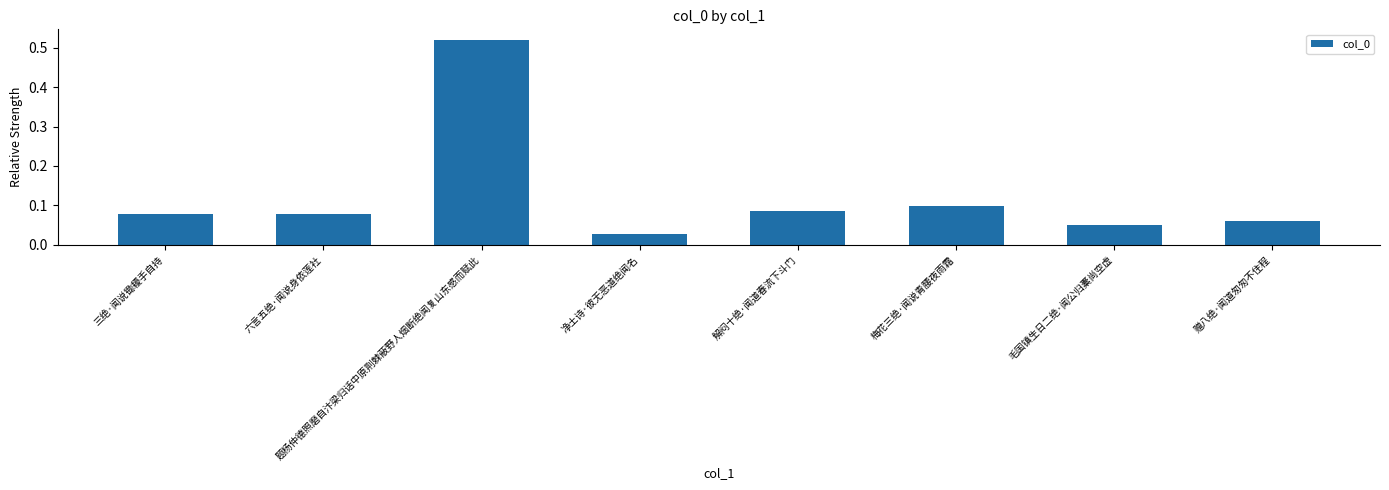

Between 赠八绝·闻道匆匆不住程 and 解闷十绝·闻道春流下斗门, which is larger?

解闷十绝·闻道春流下斗门